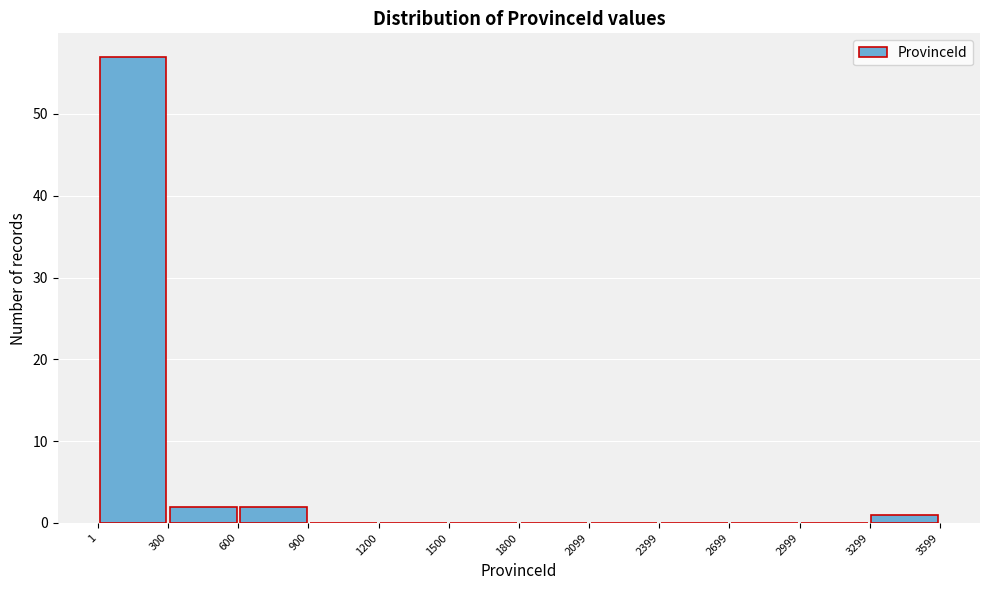

Which range on the x-axis has the tallest bar?

1 to 300